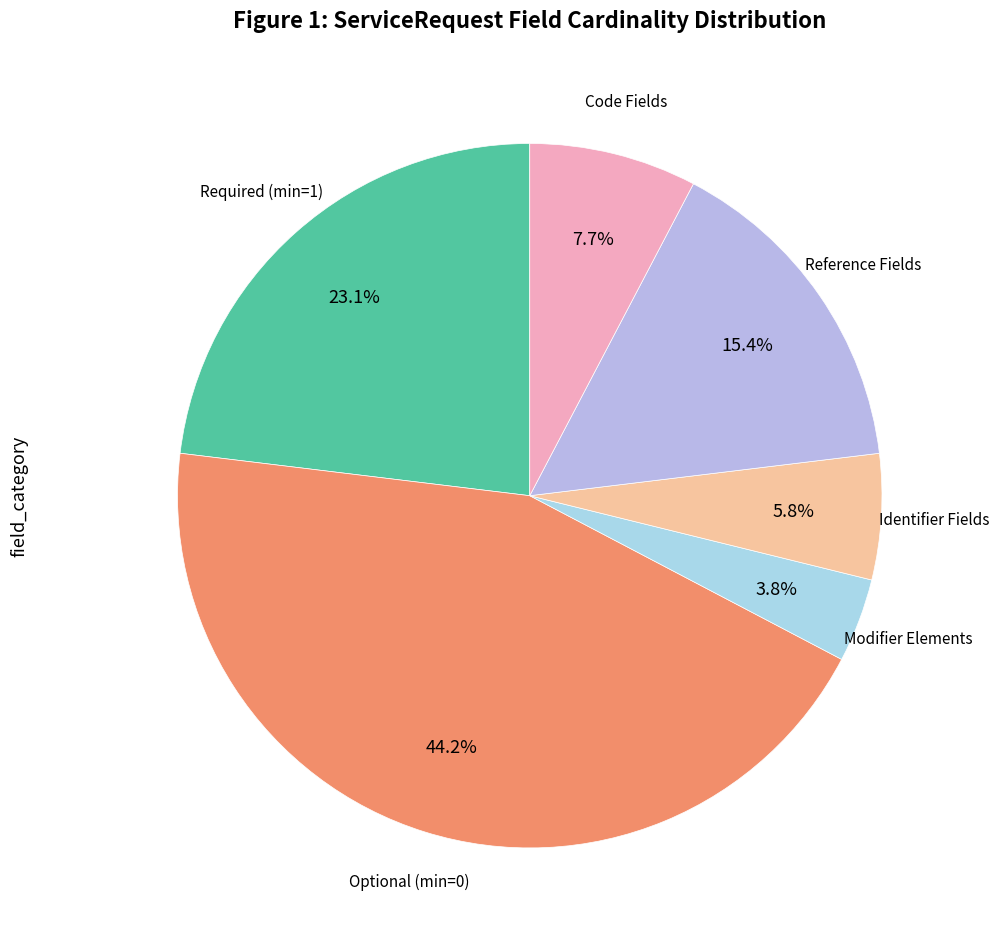

How many slices are in this pie chart?

6